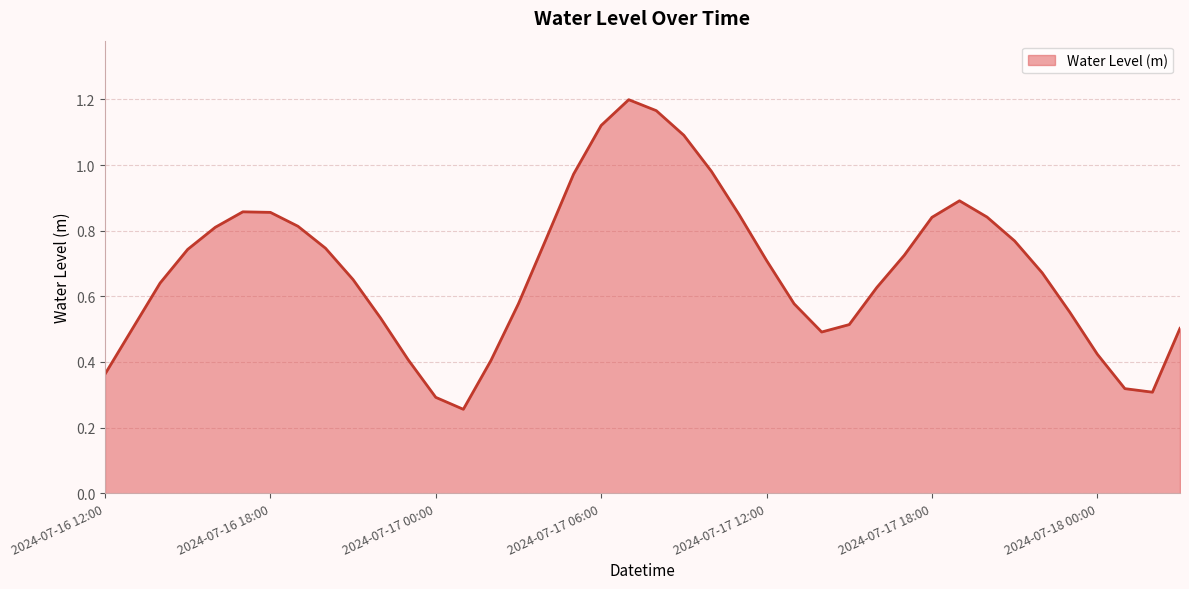

At which category does the chart reach its minimum across all series?

2024-07-17 01:00